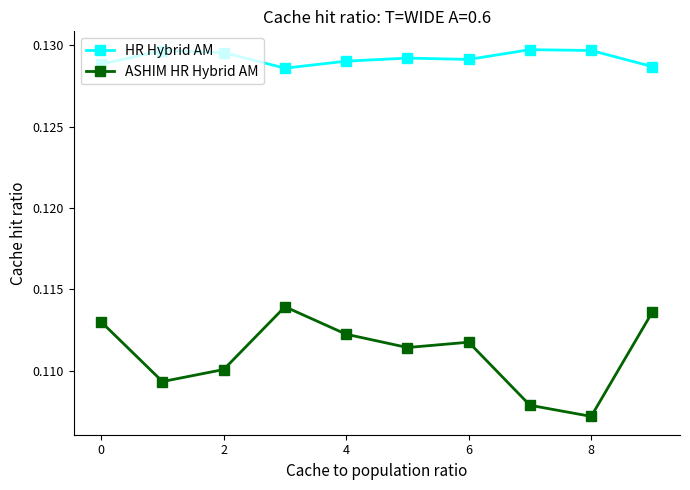

Which series has the widest spread of values?

ASHIM HR Hybrid AM